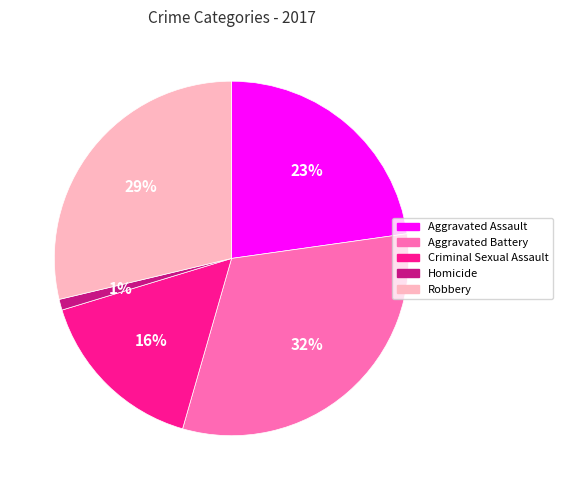

True or false: Robbery accounts for 16% of the total.

False